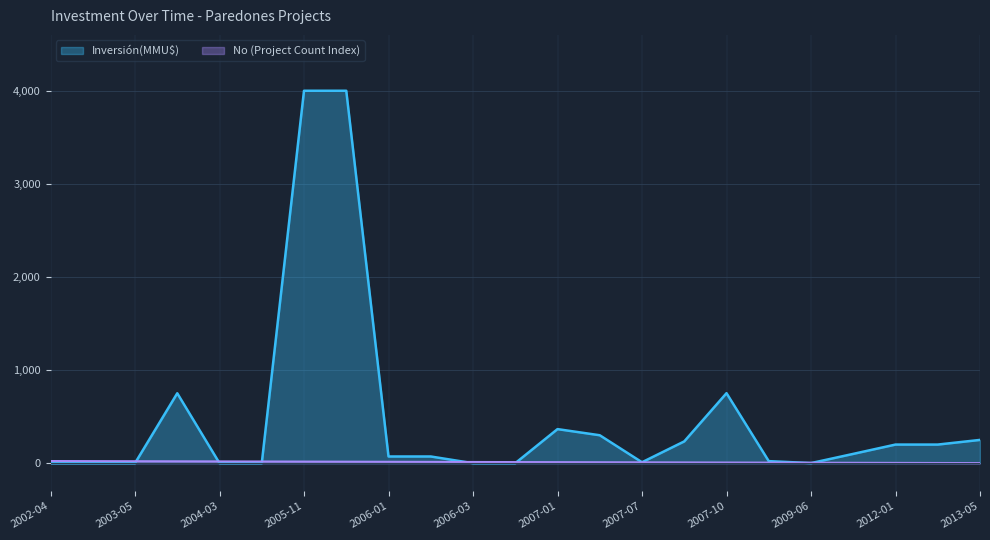

True or false: No has more than 0 interior local peaks.

False